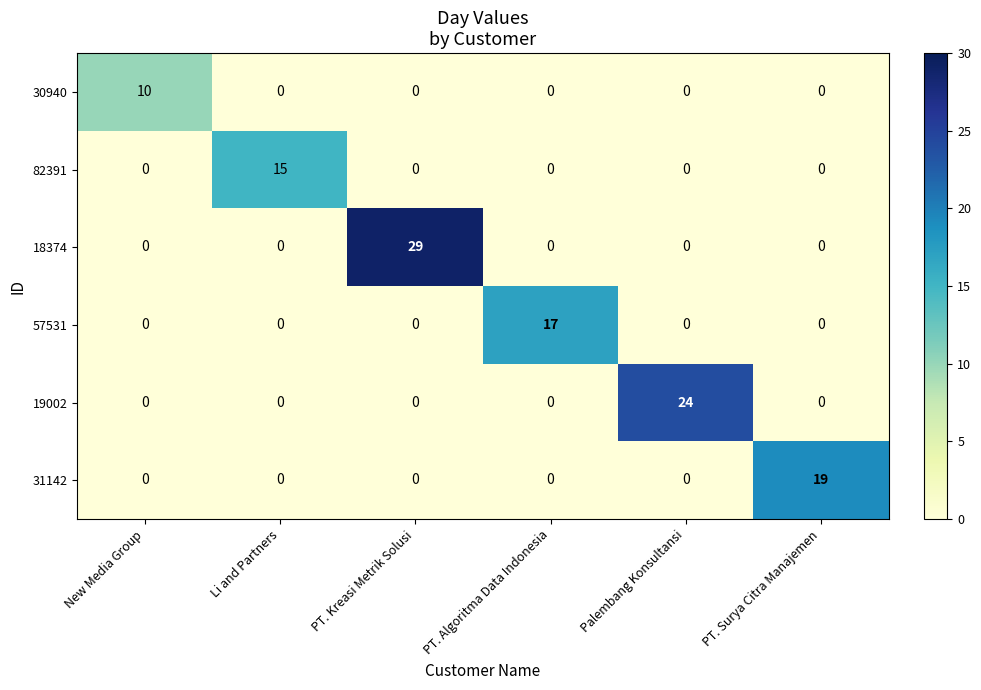

What is the sum of all 18374 values?

29